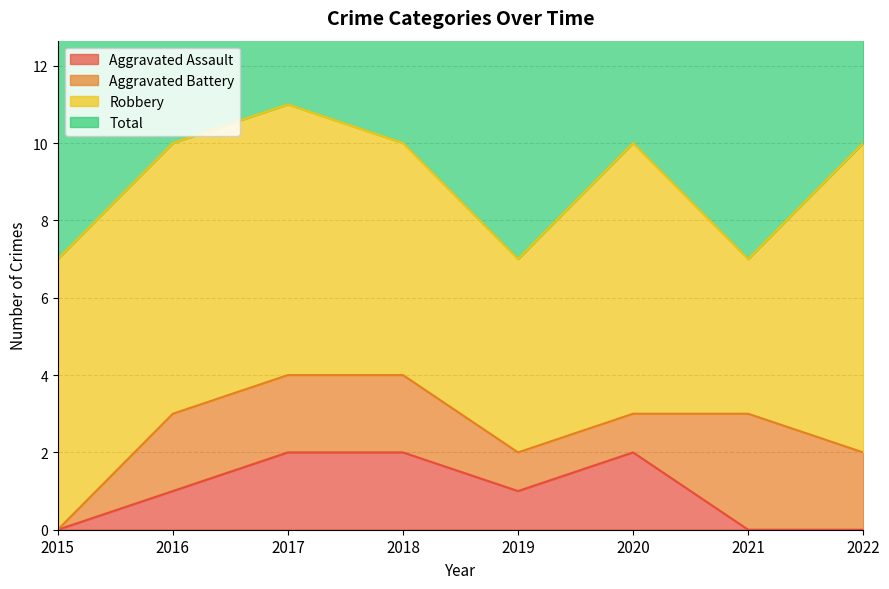

True or false: Aggravated Assault and Total intersect in this chart.

False